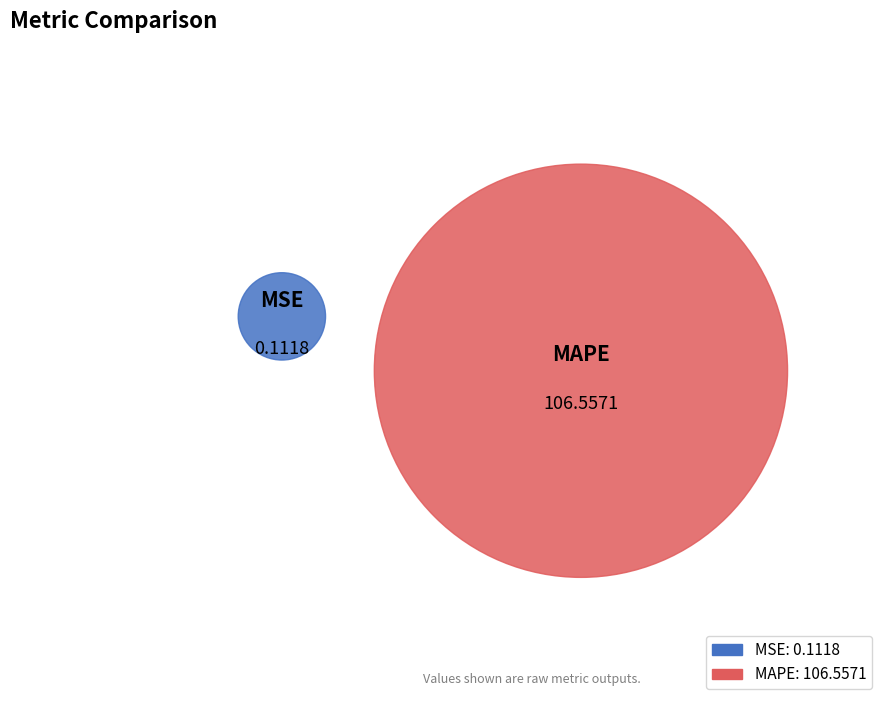

Combined, what portion of the pie is MAPE and MSE?

100.0%